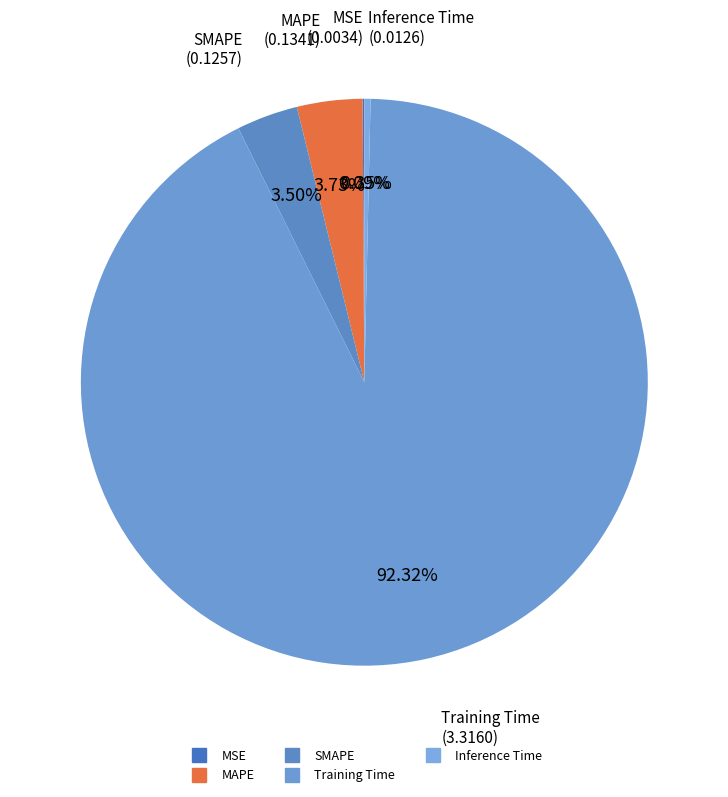

Which slice is the largest?

Training Time